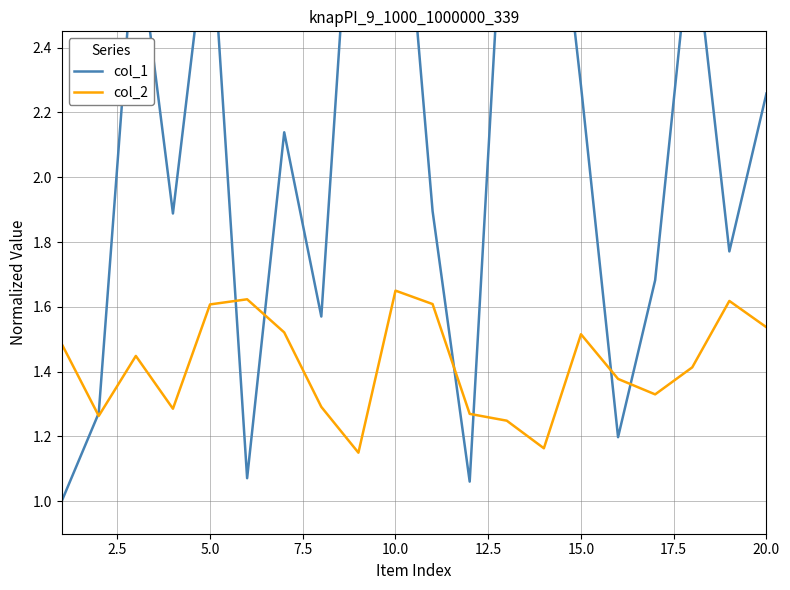

True or false: col_2 and col_1 intersect in this chart.

True